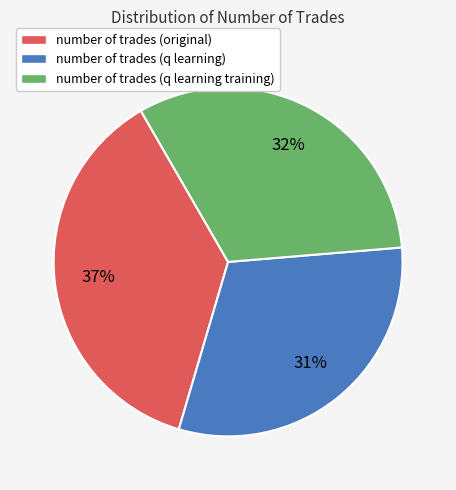

Which slice is the smallest?

number of trades (q learning)